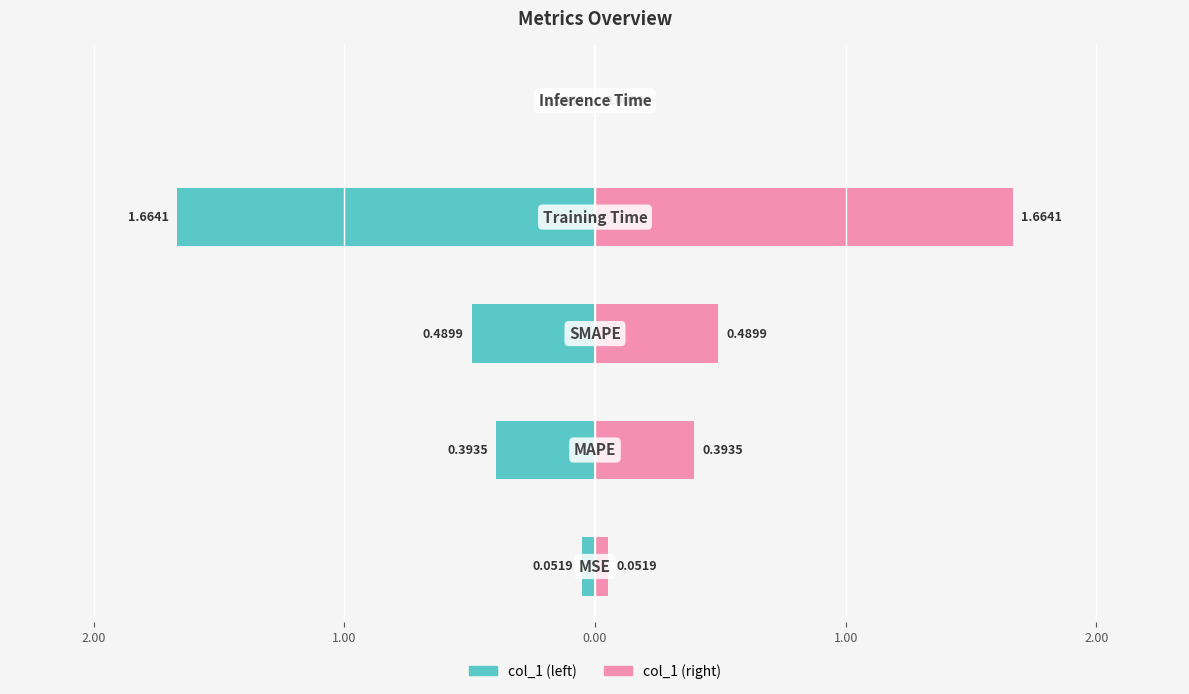

Is the value of col_1 (right) at 2.00 greater than the value of col_1 (left) at 2.00?

Yes